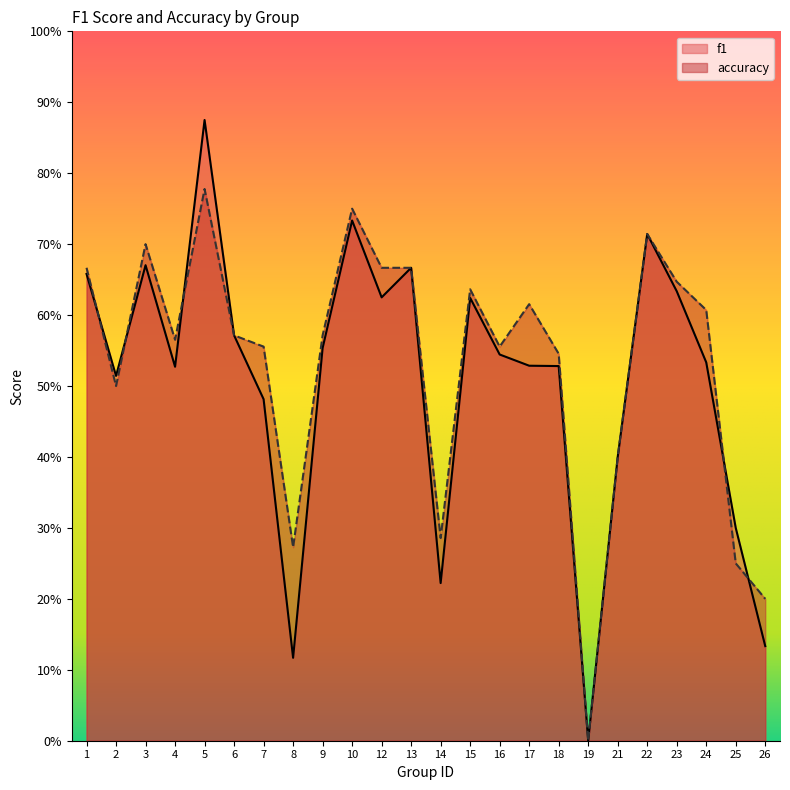

Where is the first local maximum for f1?

3